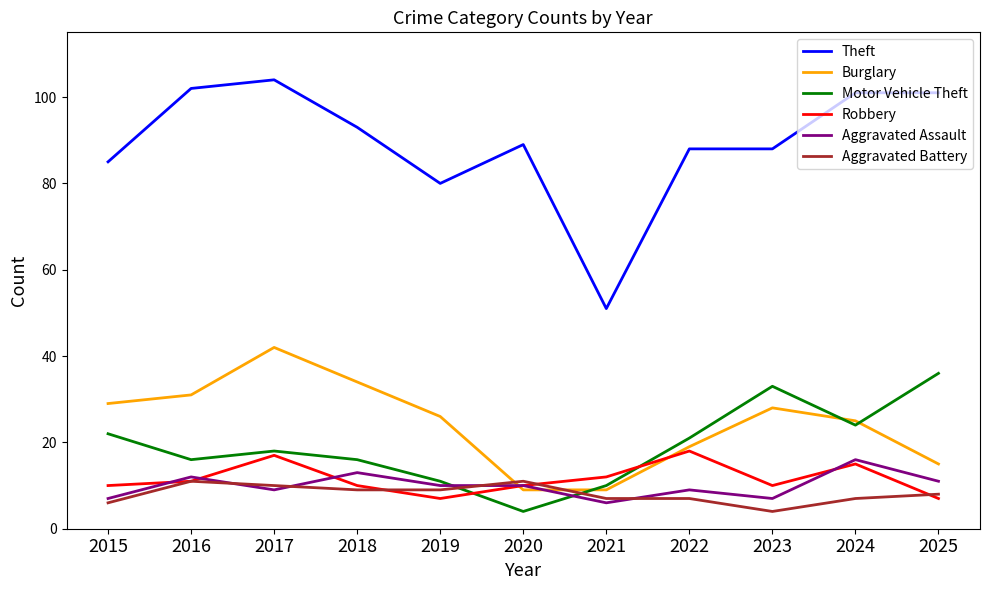

How many lines are shown in the chart?

6